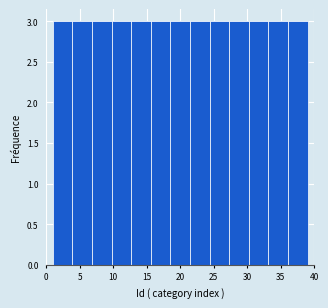

Reading left to right, list every bar in this chart as the range it spans on the x-axis followed by its height. Neither the bar edges nor the heights are printed on the chart, so give them approximately, as read against the axes.

1.0 to 4.0: 3
4.0 to 7.0: 3
7.0 to 10.0: 3
10.0 to 12.5: 3
12.5 to 15.5: 3
15.5 to 18.5: 3
18.5 to 21.5: 3
21.5 to 24.5: 3
24.5 to 27.5: 3
27.5 to 30.0: 3
30.0 to 33.0: 3
33.0 to 36.0: 3
36.0 to 39.0: 3